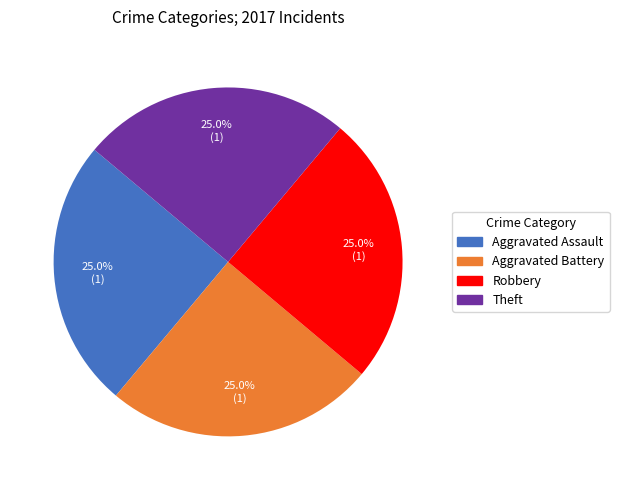

To the nearest percent, what is the difference between the largest and smallest slice percentages?

0%